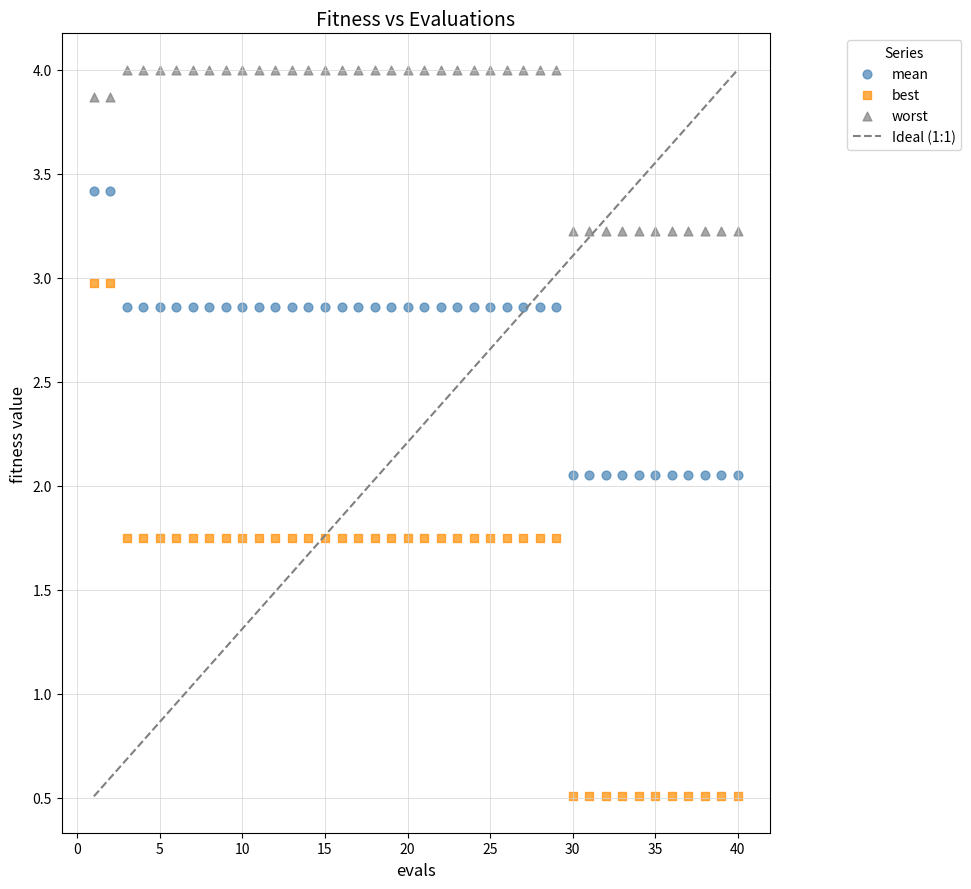

Which series reaches the minimum Y coordinate?

best